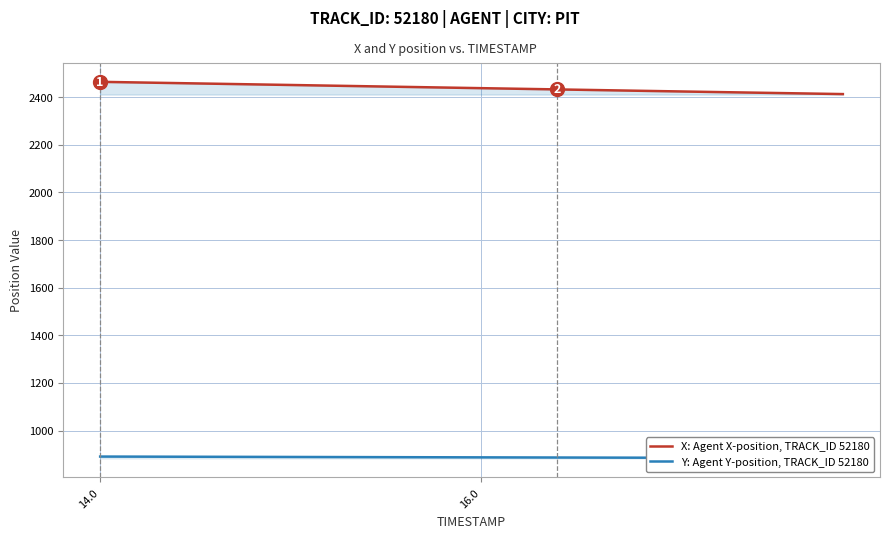

At which label does X: Agent X-position, TRACK_ID 52180 first exceed 2439?

14.0